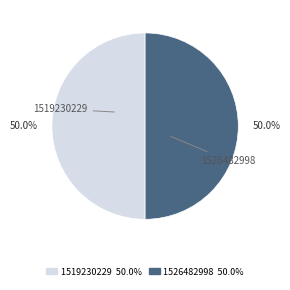

True or false: 1526482998 accounts for 93% of the total.

False